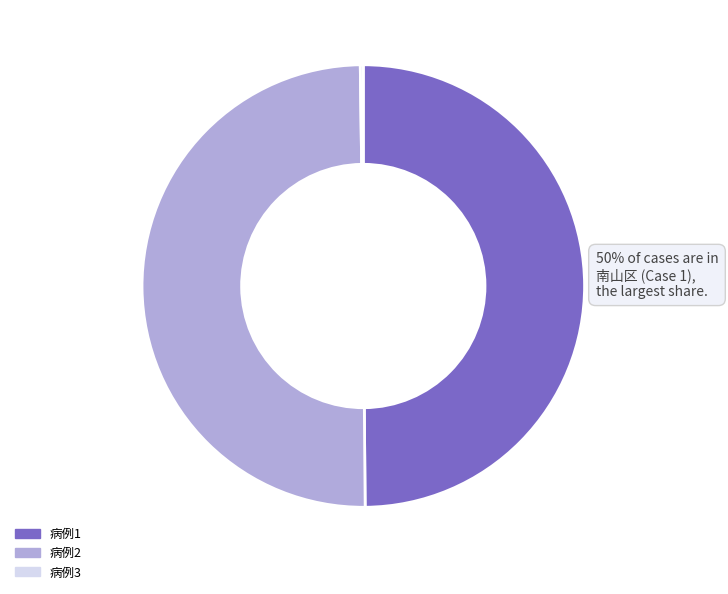

To the nearest percent, what portion does 病例1 represent?

50%